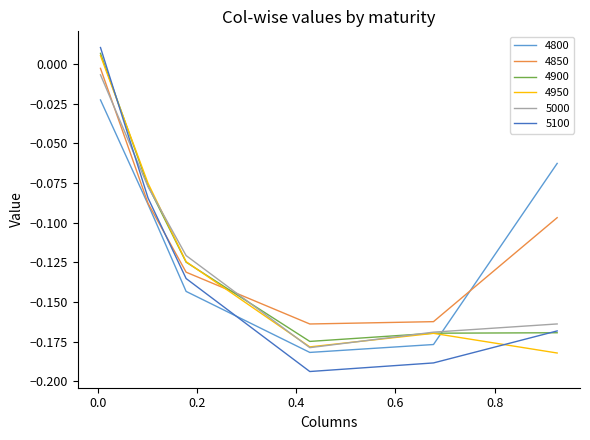

True or false: 5000 and 5100 intersect in this chart.

True